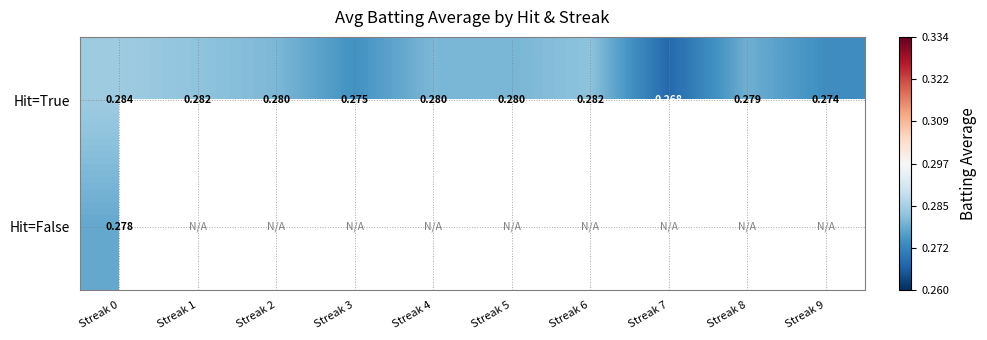

Rank the series at Streak 0 from lowest to highest value.

Hit=False, Hit=True